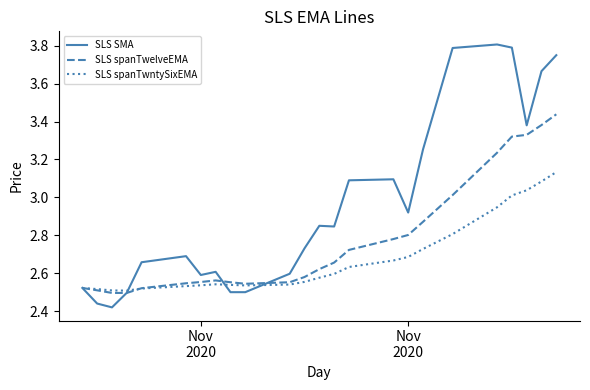

List the series in order of their overall mean, lowest first.

SLS spanTwntySixEMA, SLS spanTwelveEMA, SLS SMA